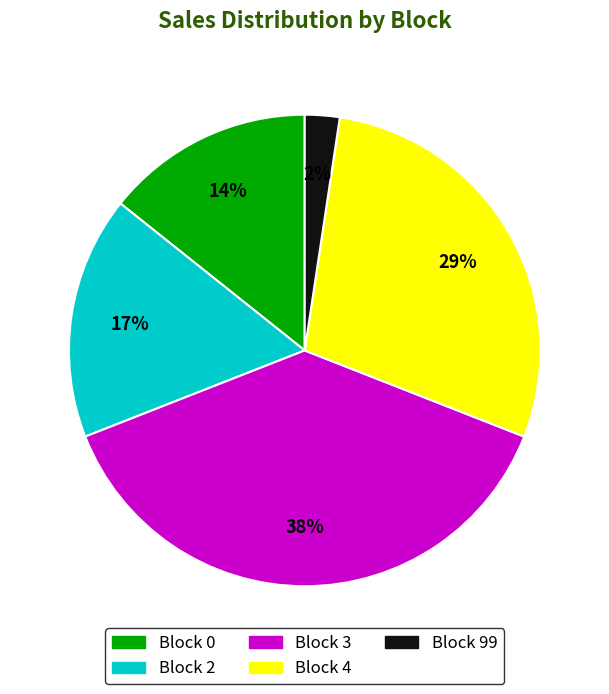

The Block 2 slice represents 17% of the pie. True or false?

True